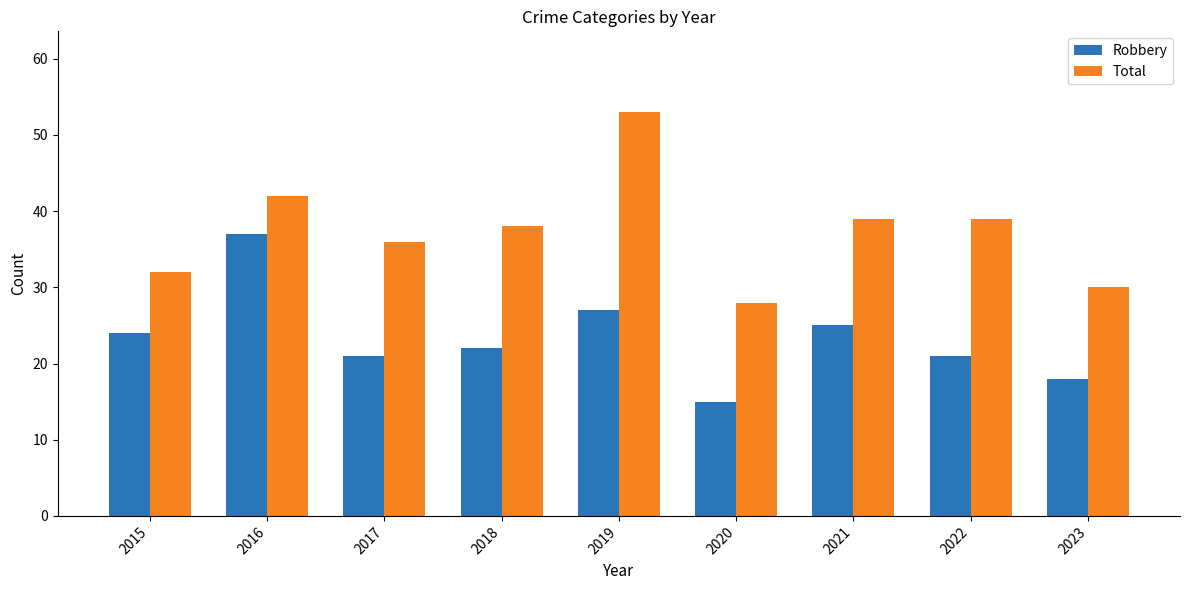

Reading left to right, extract all data points from this chart.

Robbery: 2015=24	2016=37	2017=21	2018=22	2019=27	2020=15	2021=25	2022=21	2023=18
Total: 2015=32	2016=42	2017=36	2018=38	2019=53	2020=28	2021=39	2022=39	2023=30